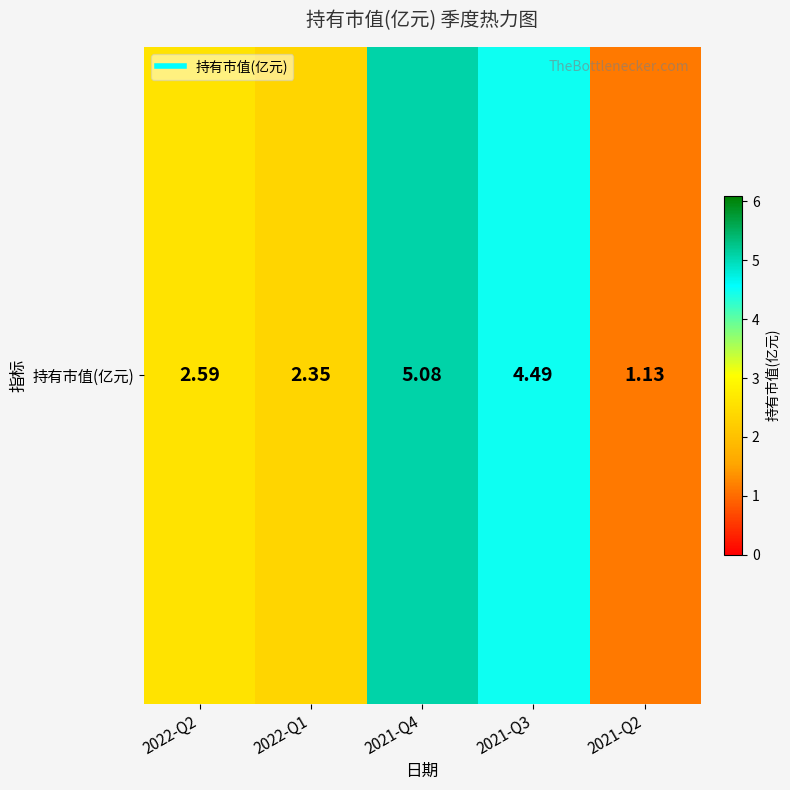

Reading left to right, transcribe all the data shown in this chart.

2022-Q2=2.6	2022-Q1=2.4	2021-Q4=5.1	2021-Q3=4.5	2021-Q2=1.1